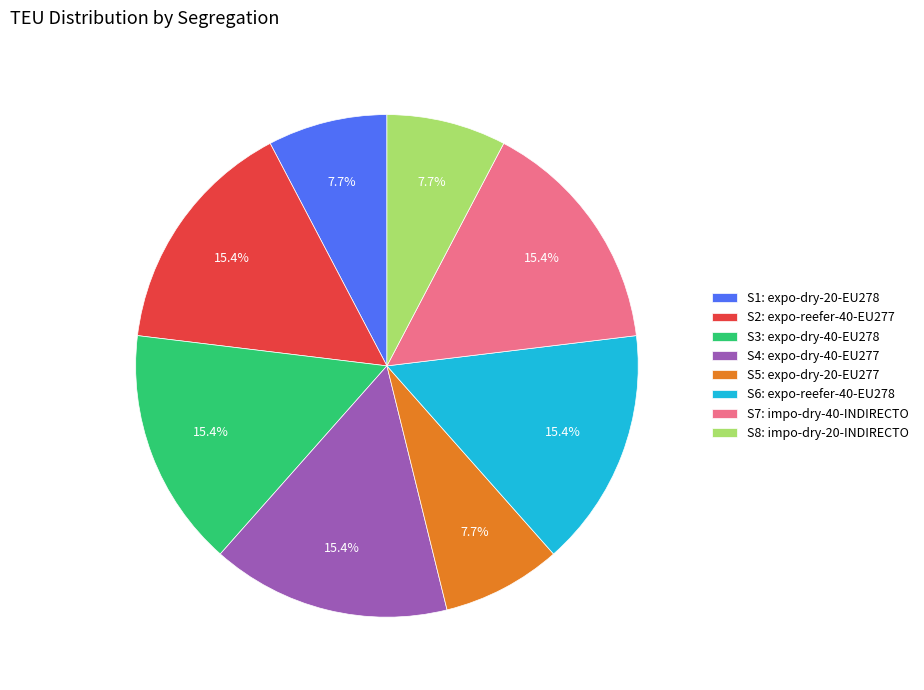

What portion of the pie excludes S6: expo-reefer-40-EU278?

84.6%